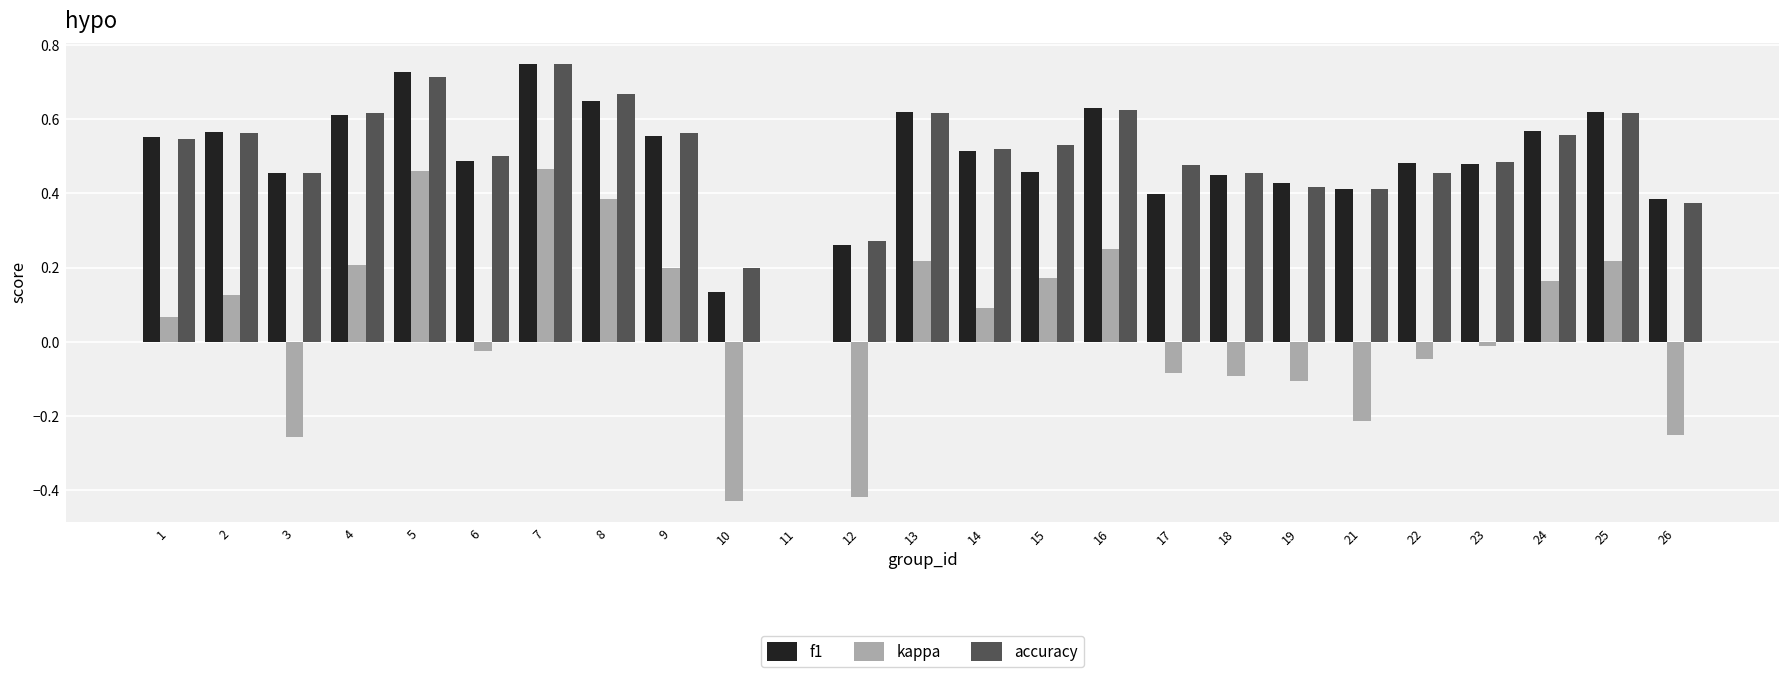

At which label does accuracy reach its peak?

7